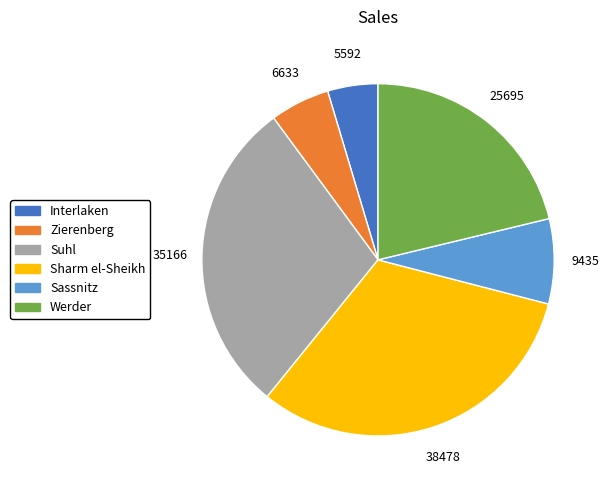

True or false: Zierenberg accounts for 13% of the total.

False